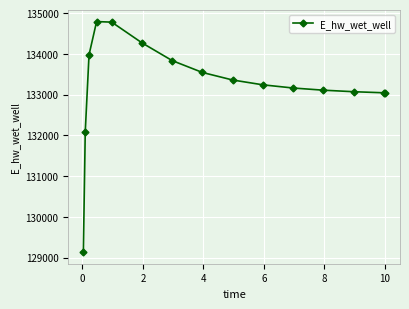

Is this an area chart (filled region under the line)?

No